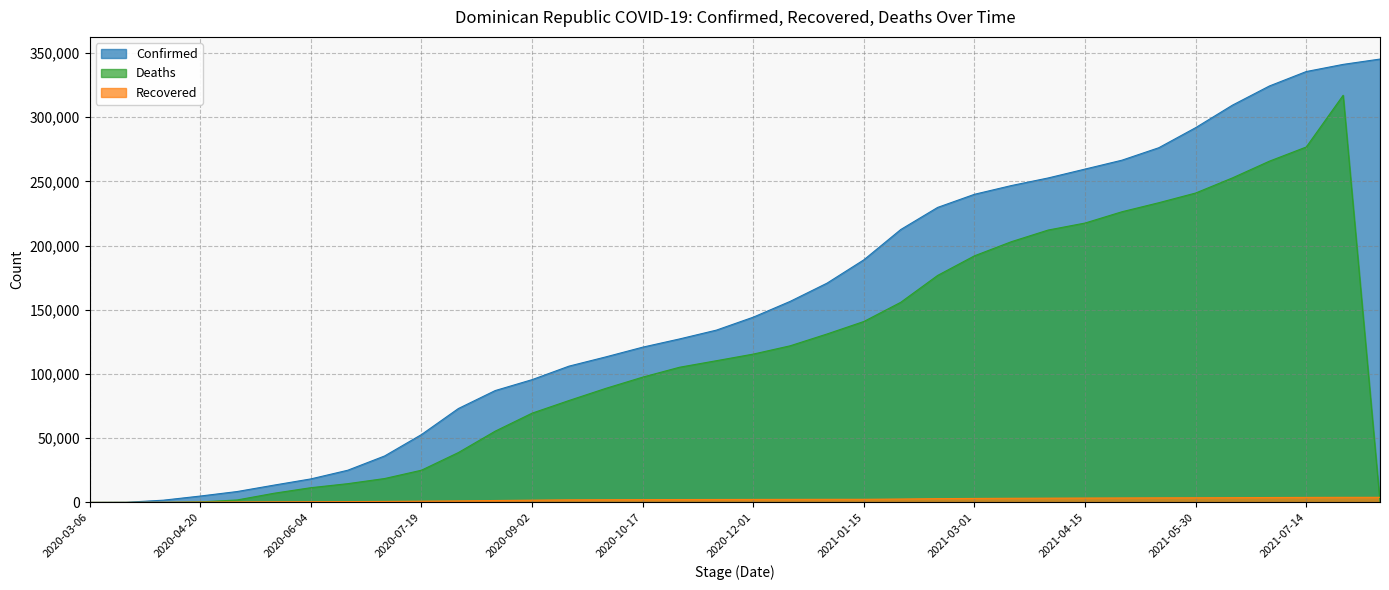

What is the sum of the Recovered values at 2021-06-29 and 2020-07-04?

284402